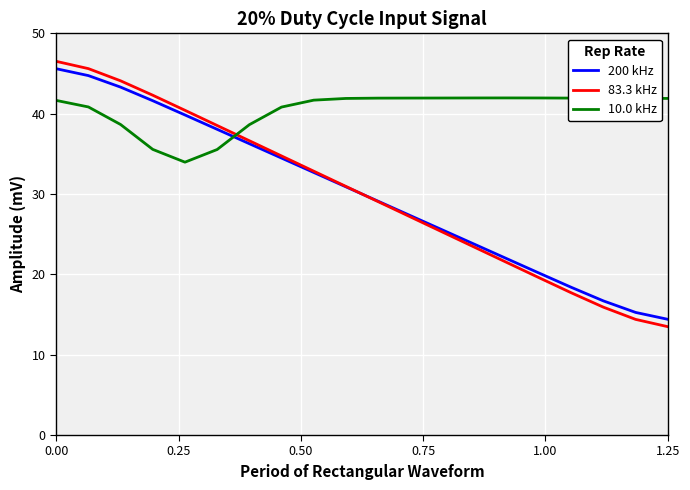

True or false: 200 kHz and 83.3 kHz intersect in this chart.

True